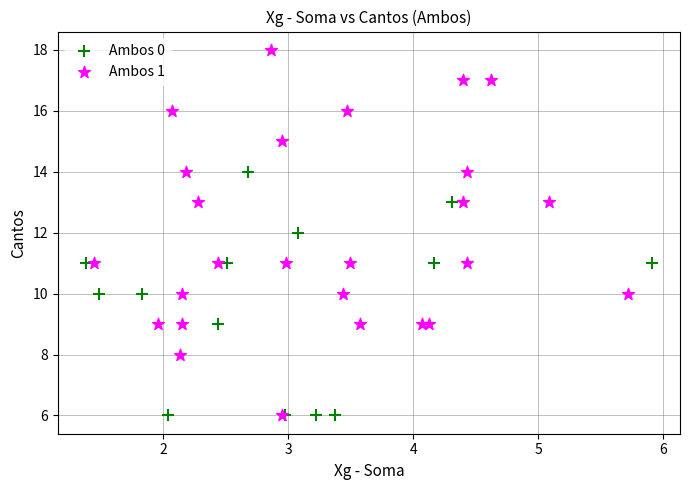

Which series has the widest spread of Y values?

Ambos 1